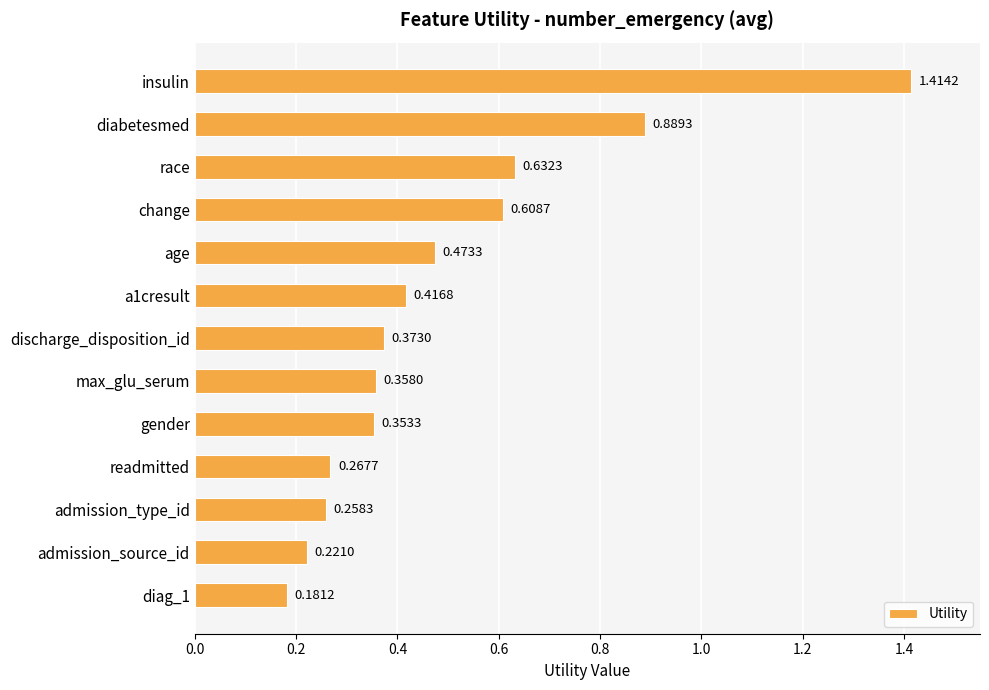

Which category has the highest value across all series?

insulin